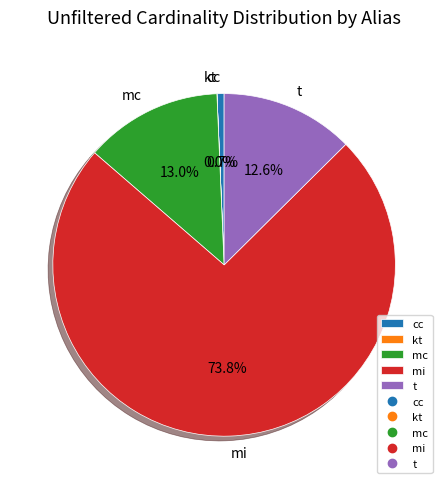

What is the largest slice in the pie chart?

mi